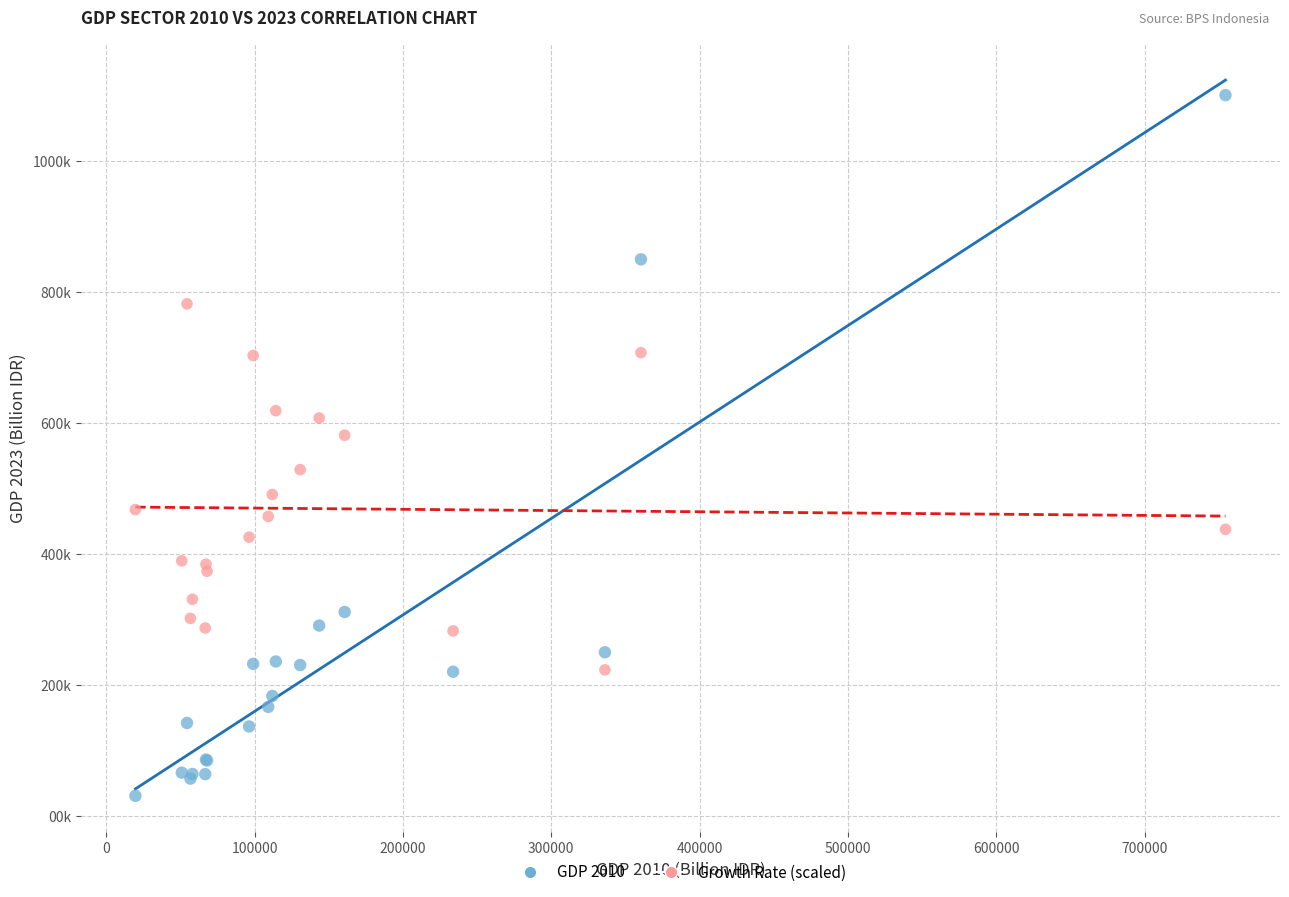

Which series reaches the minimum Y coordinate?

GDP 2010